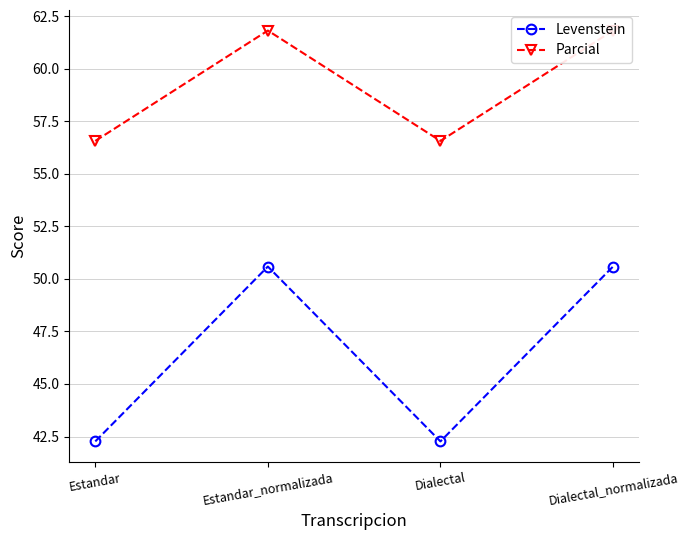

Reading left to right, list all the values displayed in this chart.

Levenstein: Estandar=42.3	Estandar_normalizada=50.6	Dialectal=42.3	Dialectal_normalizada=50.6
Parcial: Estandar=56.6	Estandar_normalizada=61.8	Dialectal=56.6	Dialectal_normalizada=61.8